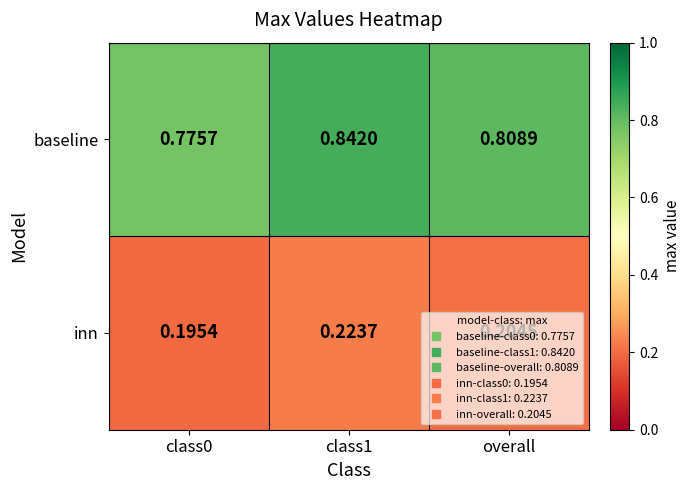

Which series has the widest spread of values?

baseline